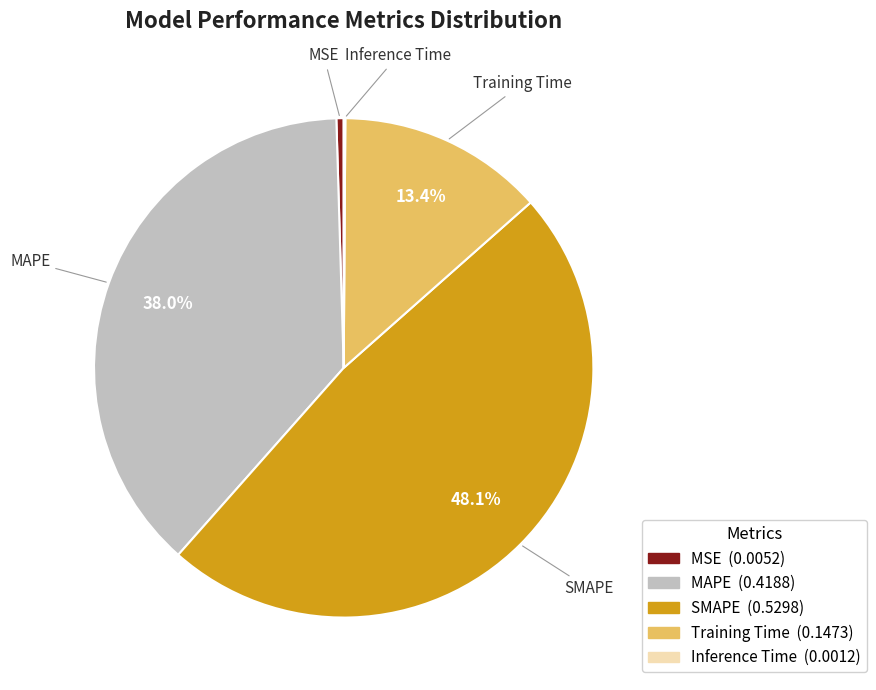

What percentage is NOT represented by Training Time?

86.6%